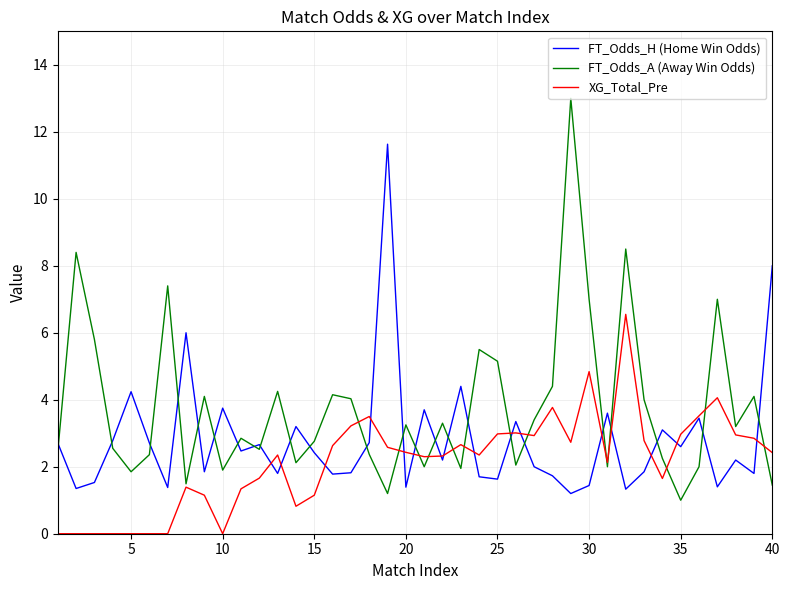

True or false: FT_Odds_A (Away Win Odds) has more than 2 interior local peaks.

True